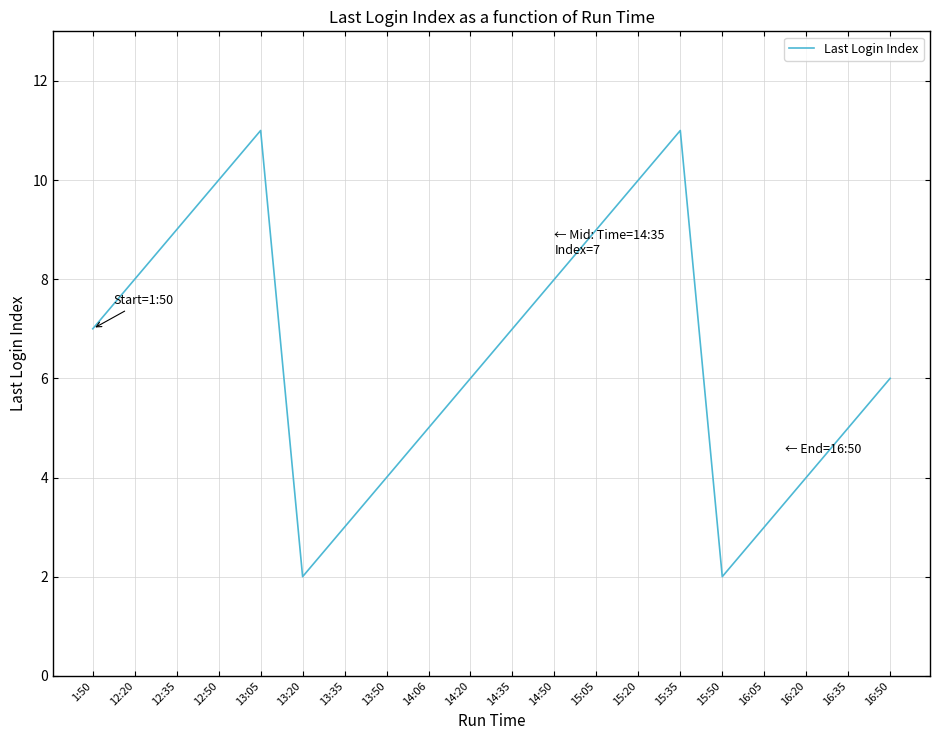

Where is the first local minimum?

13:20